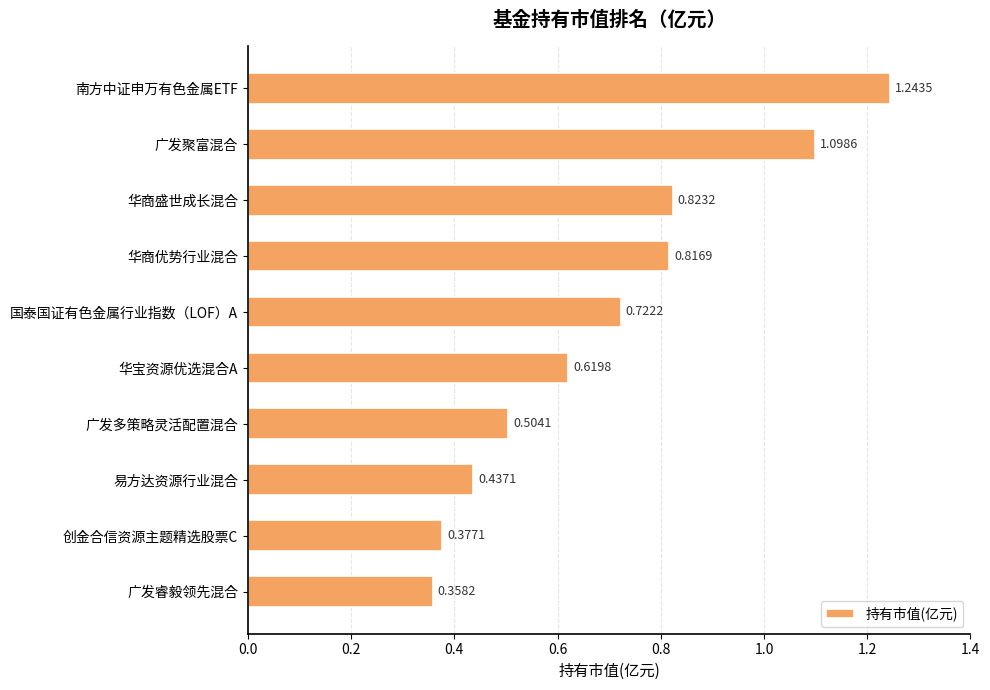

At which label is the value closest to 0?

广发睿毅领先混合